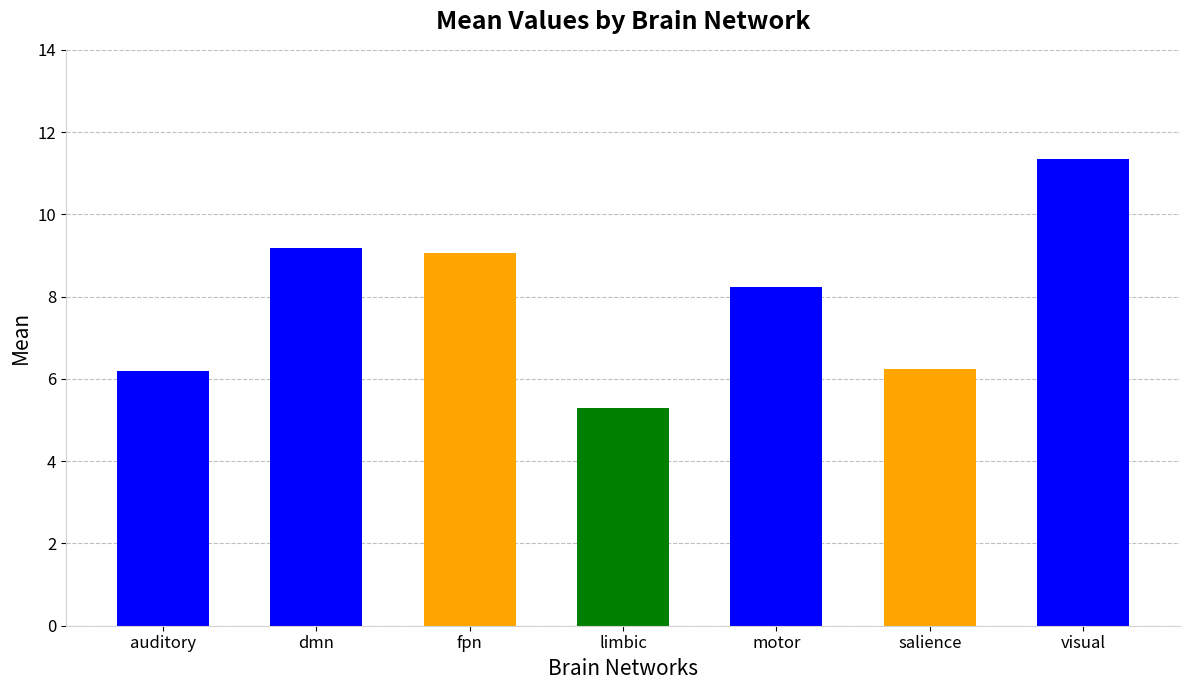

Reading right to left, extract all data points from this chart.

visual=11.3	salience=6.2	motor=8.2	limbic=5.3	fpn=9.1	dmn=9.2	auditory=6.2